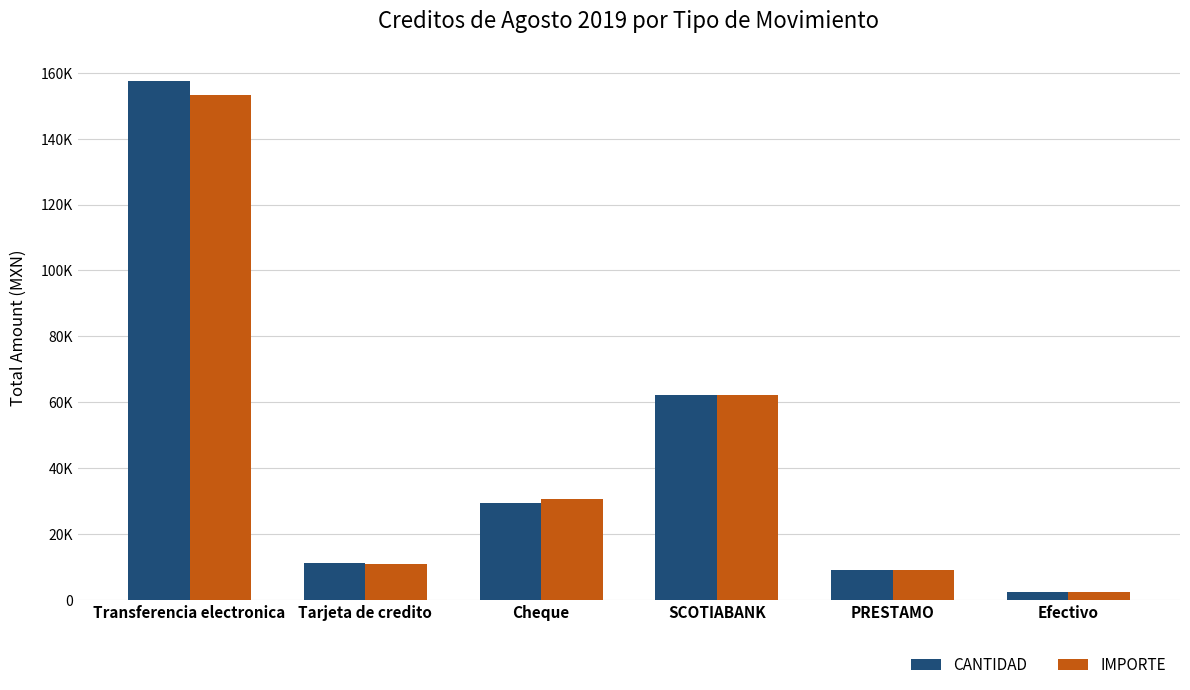

What is the sum of all IMPORTE values?

268144.5